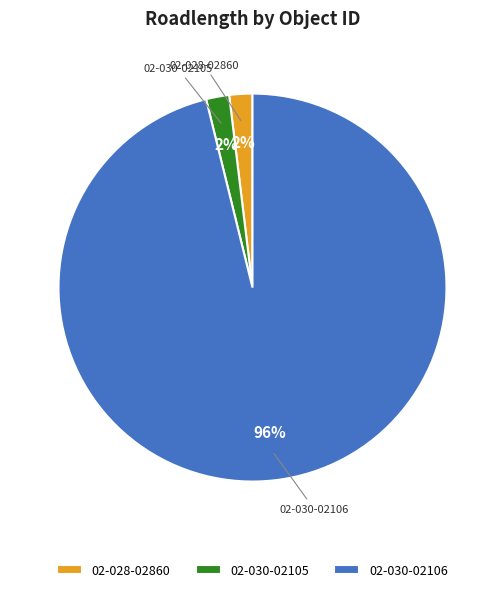

True or false: 02-030-02106 accounts for 87% of the total.

False